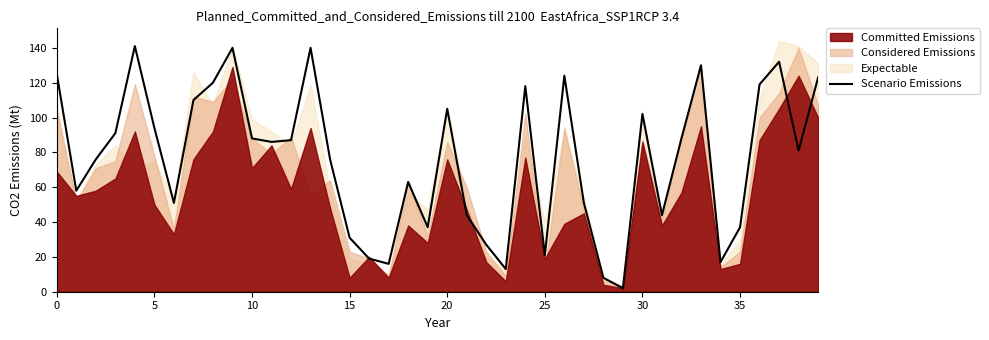

The value at 9 is 63. True or false?

False